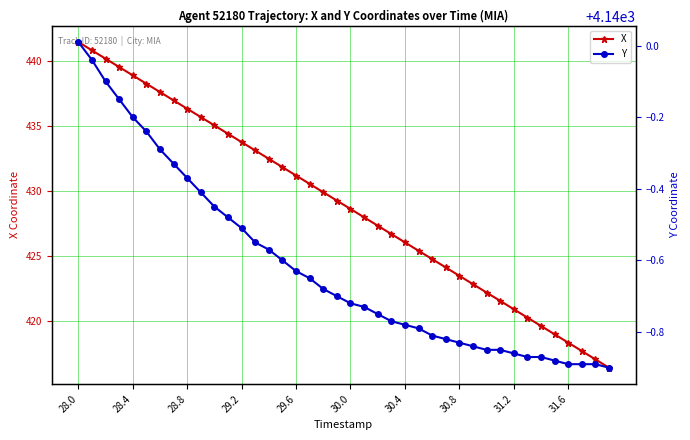

What is the value of the Y point at the 13th from the left?

4139.5